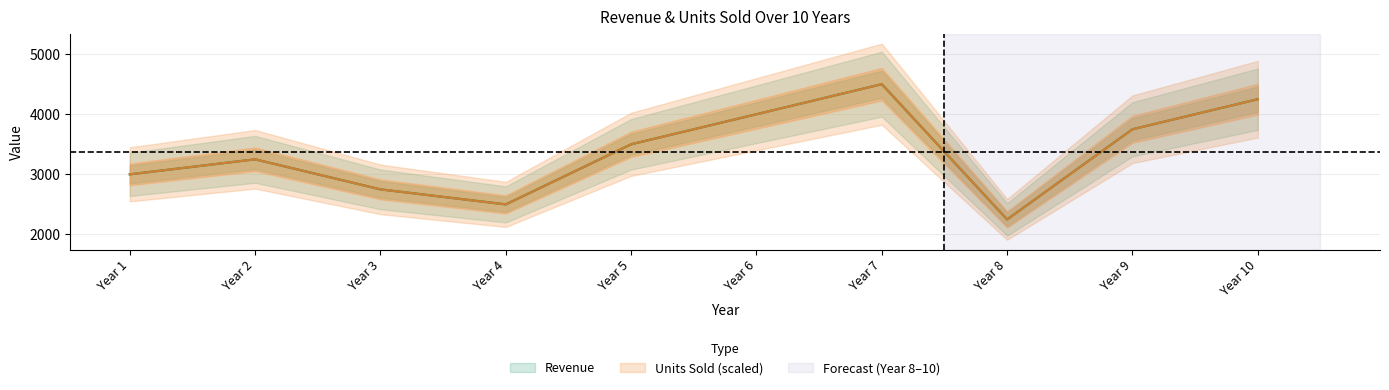

What is the total value across all series at Year 1?

6000